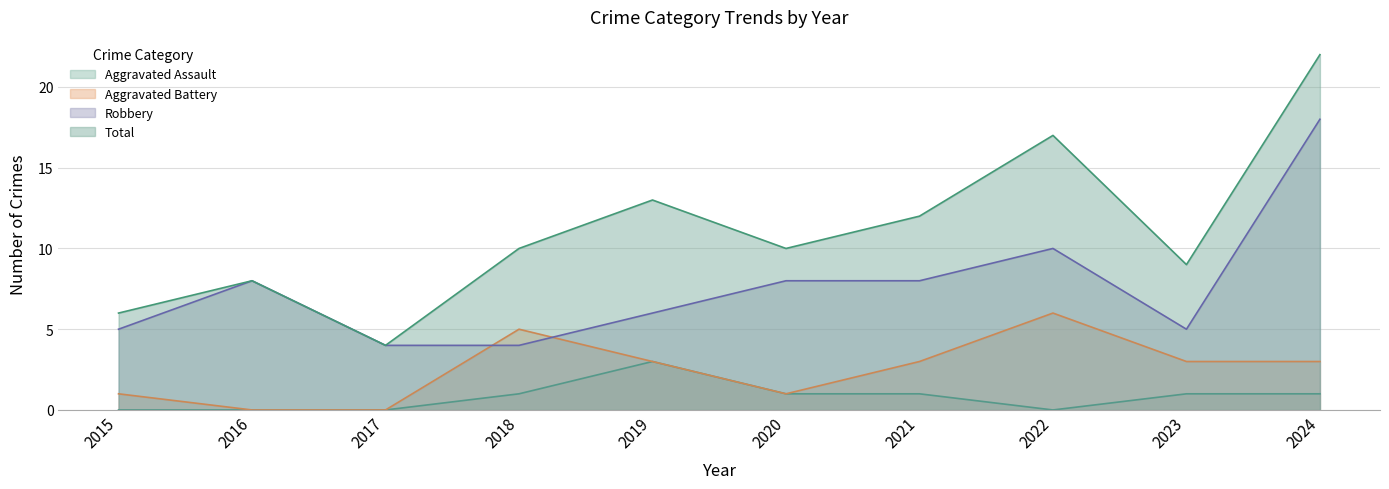

At which label does Robbery reach its peak?

2024